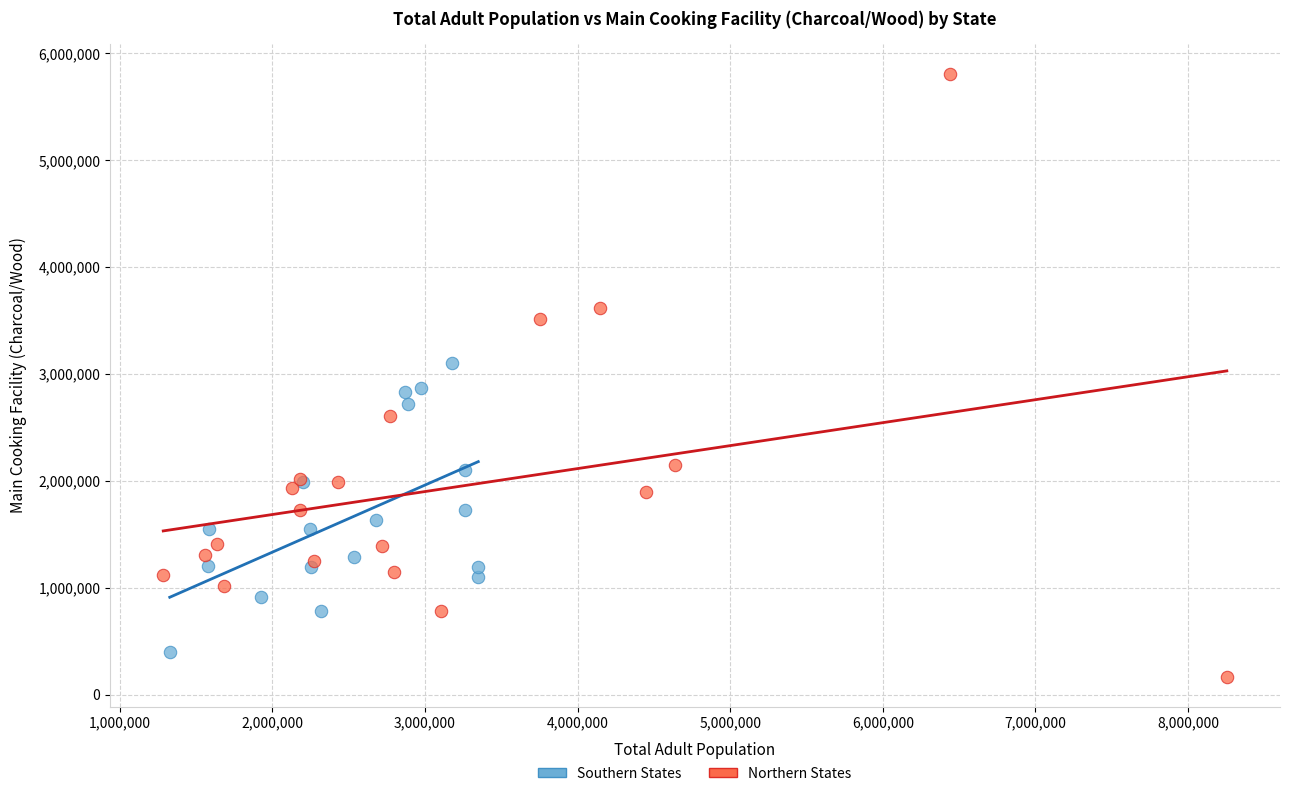

Which series reaches the maximum Y coordinate?

Northern States